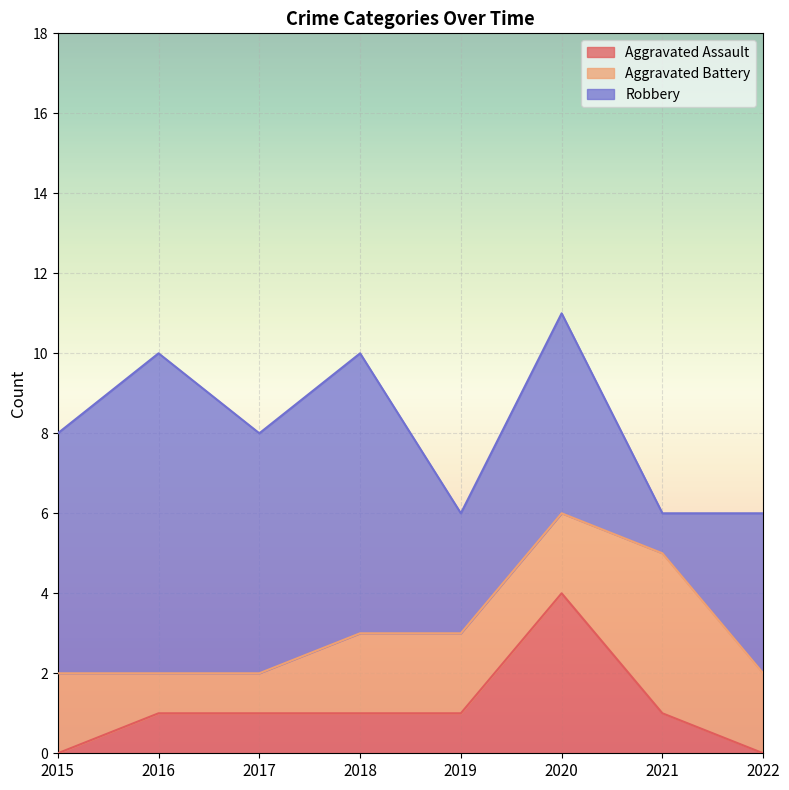

What is the difference between the maximum and minimum values in the Aggravated Assault series?

4